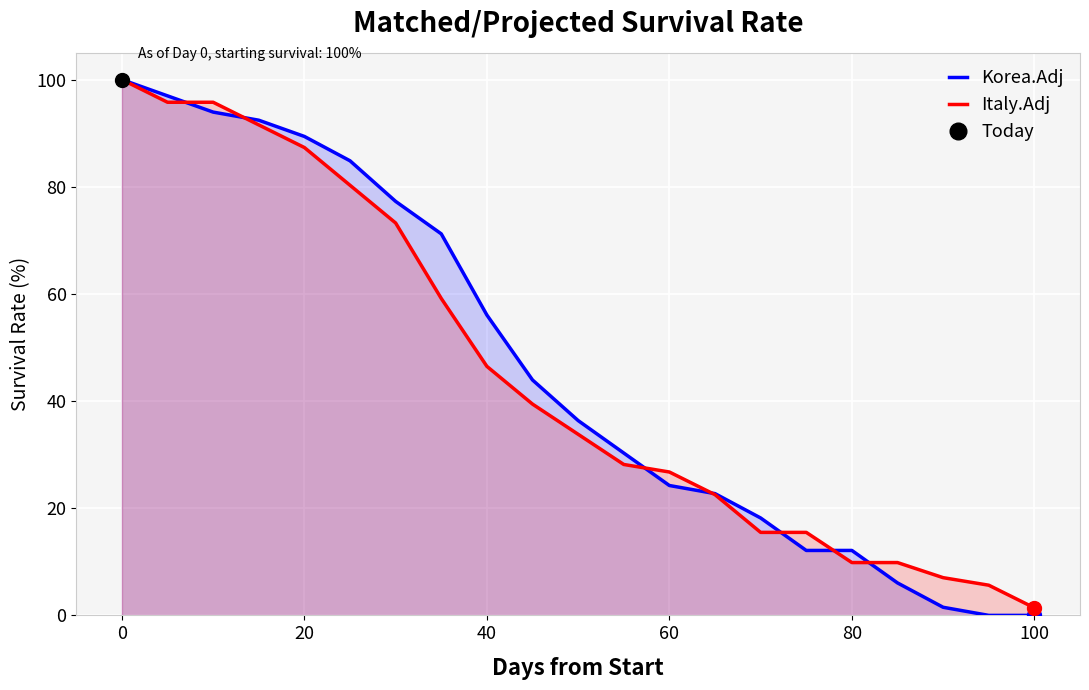

Which series ends up on top after the final intersection of Italy.Adj and Korea.Adj?

Italy.Adj